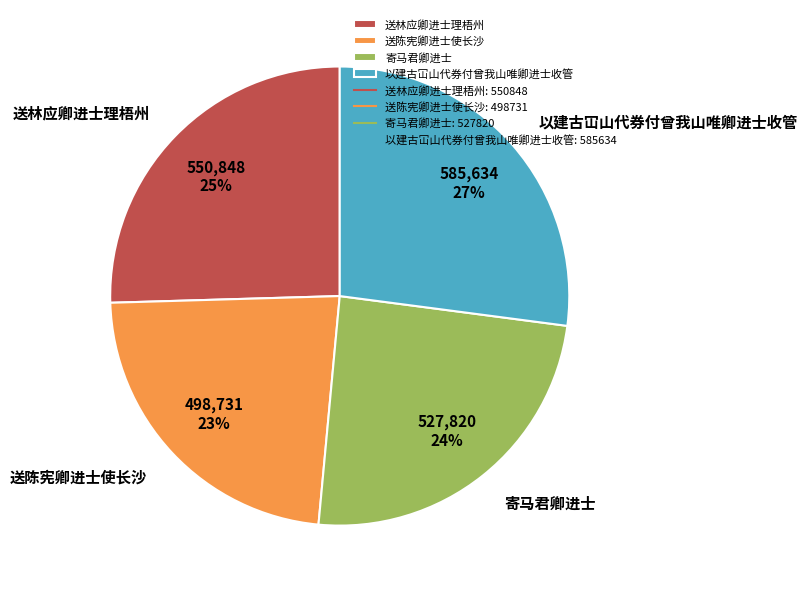

Does 寄马君卿进士 represent more than half of the total?

No